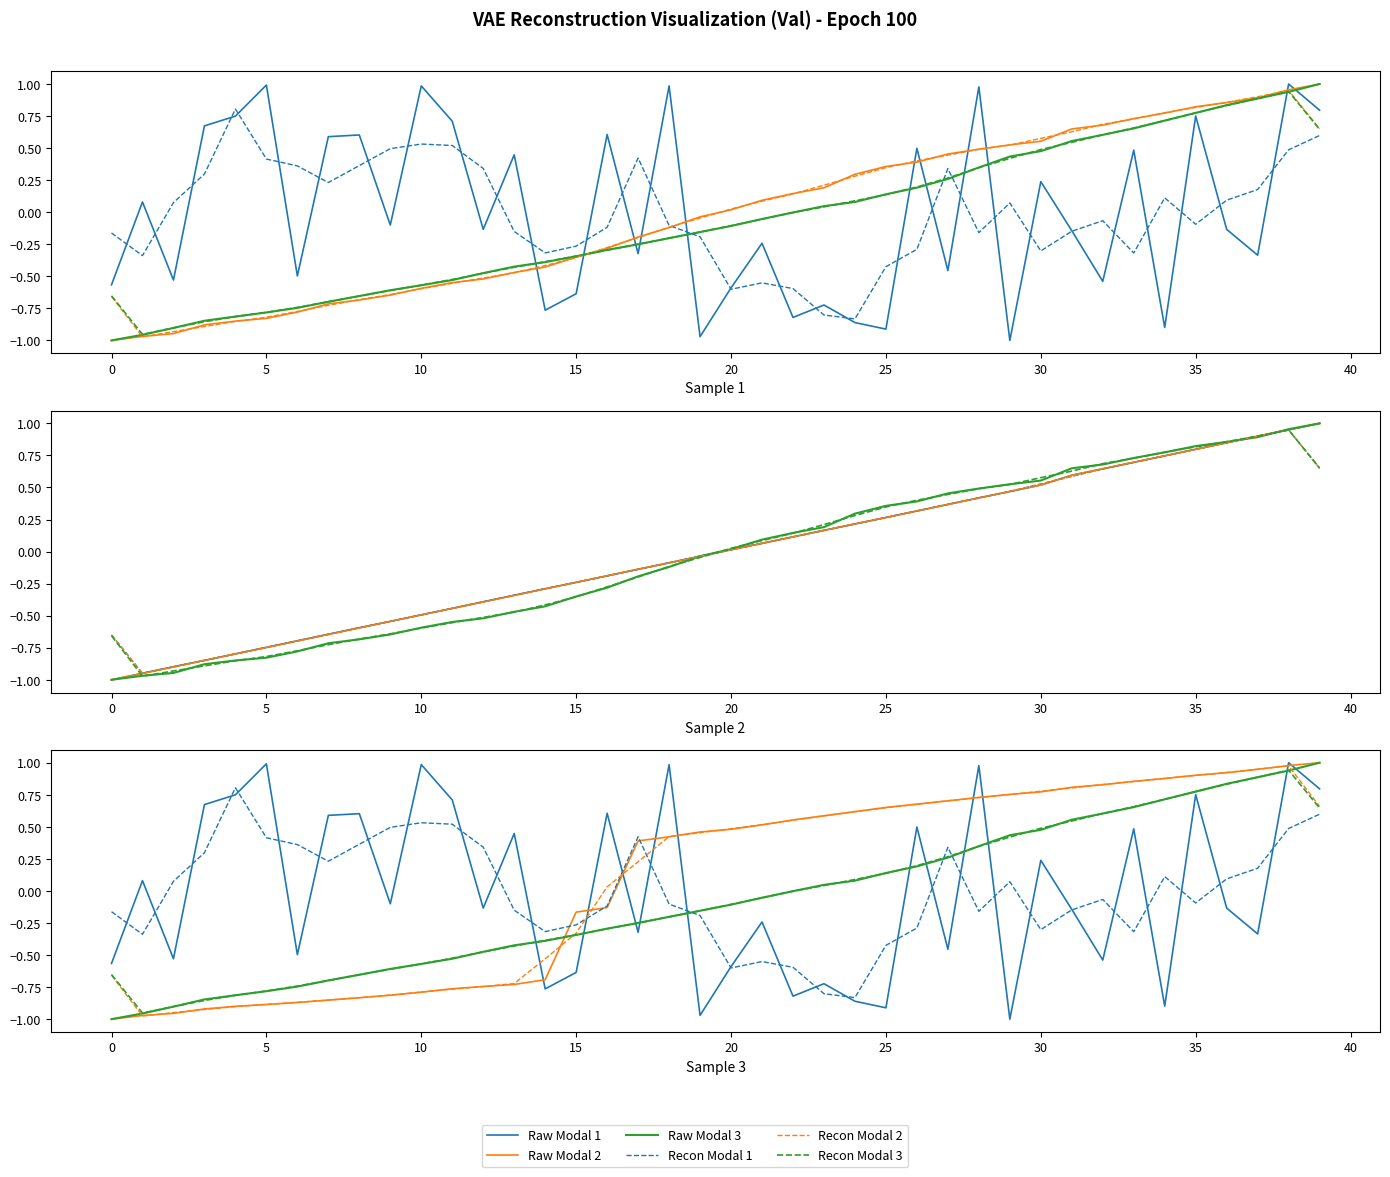

Which has a higher value, 20 or 32?

32